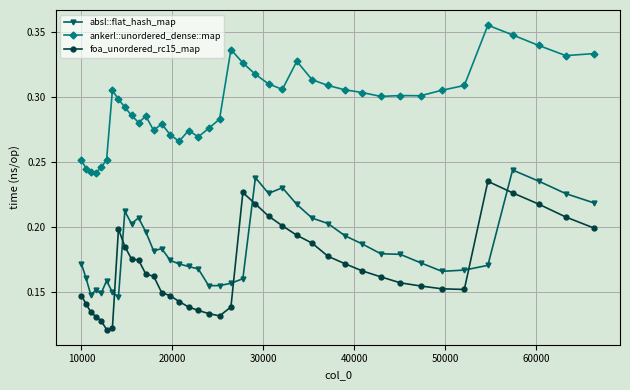

Which series has the largest total across all categories?

ankerl::unordered_dense::map